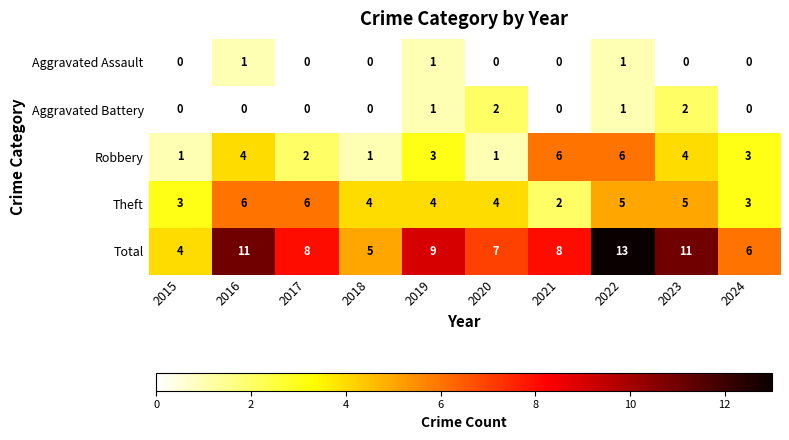

True or false: Robbery has a value of 0 at 2018.

False